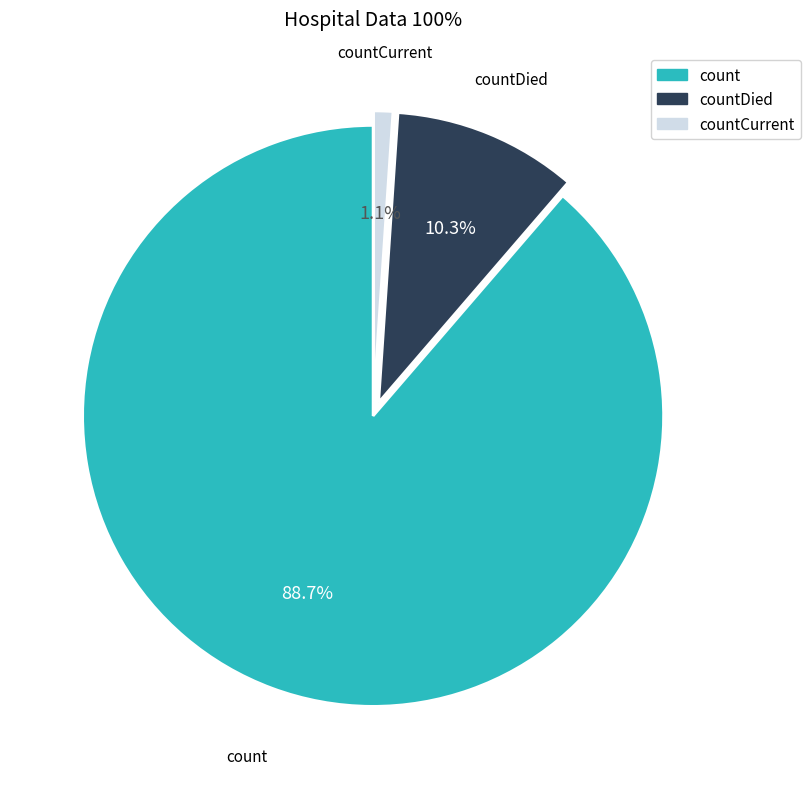

Is there any slice that represents more than half of the pie?

Yes